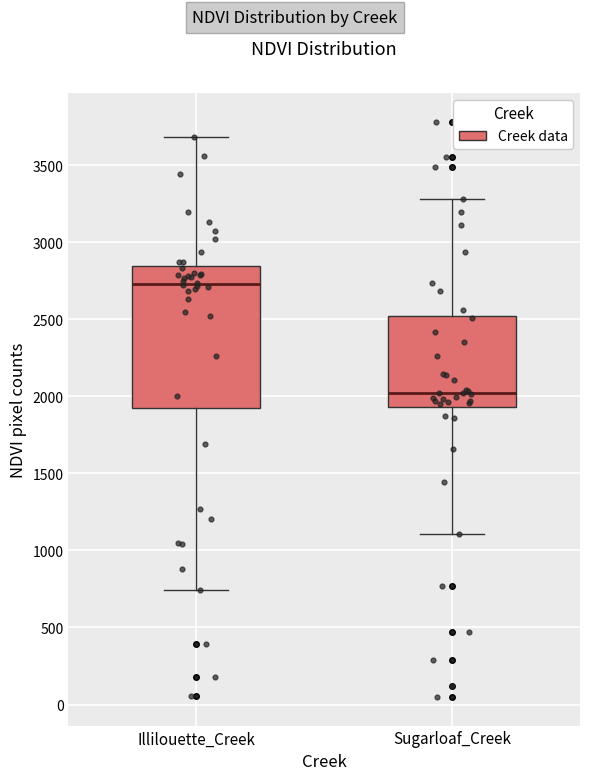

Where does the upper whisker of the box for Sugarloaf_Creek end on the y-axis? The values are not printed on the chart, so give them approximately, as read against the axis.

3300